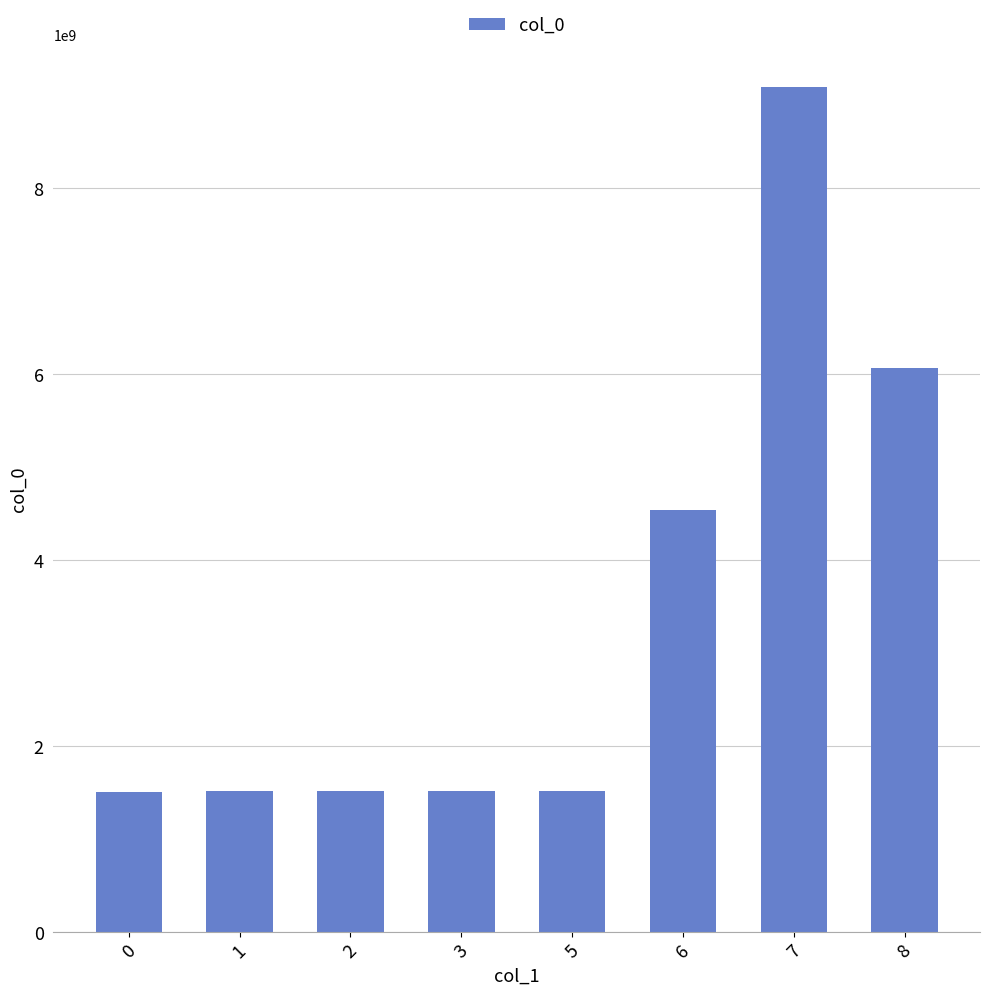

Which has a higher value, 2 or 7?

7